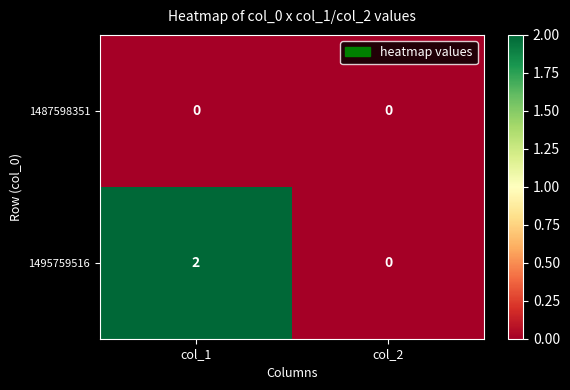

Count the number of categories in the chart.

2